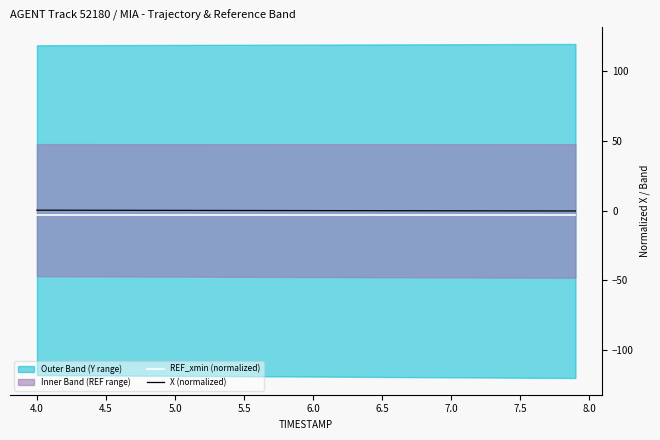

Rank the series at 5.0 from highest to lowest value.

X (normalized), REF_xmin (normalized)